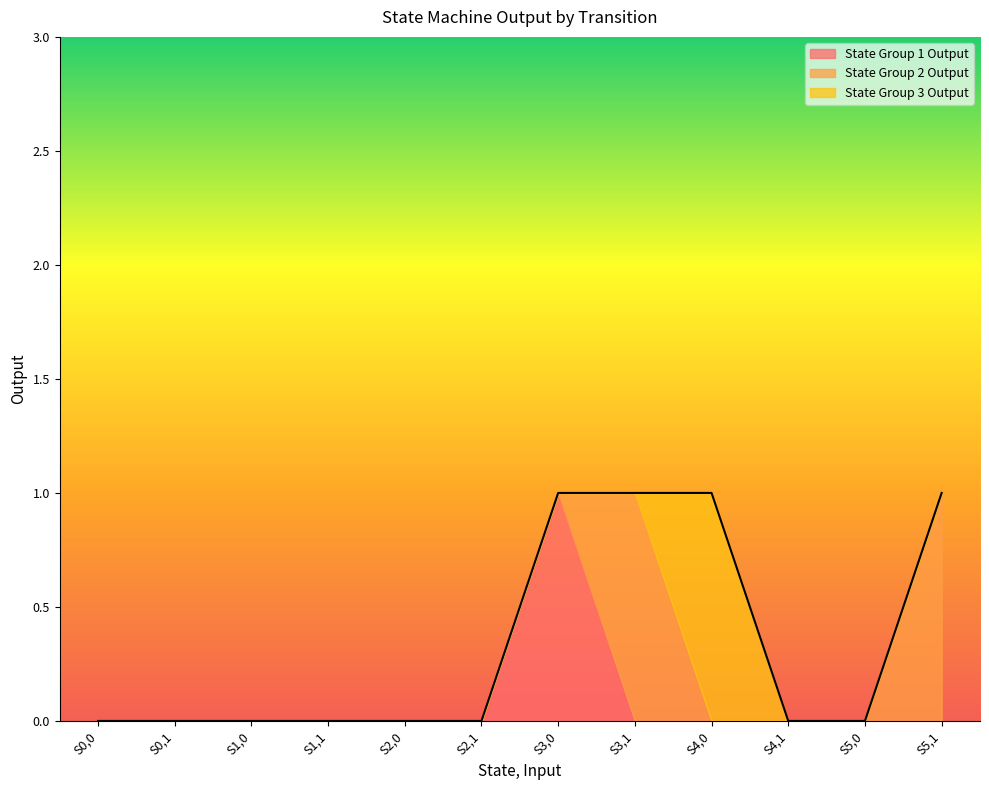

What are all the series names shown in the legend?

State Group 1 Output, State Group 2 Output, State Group 3 Output